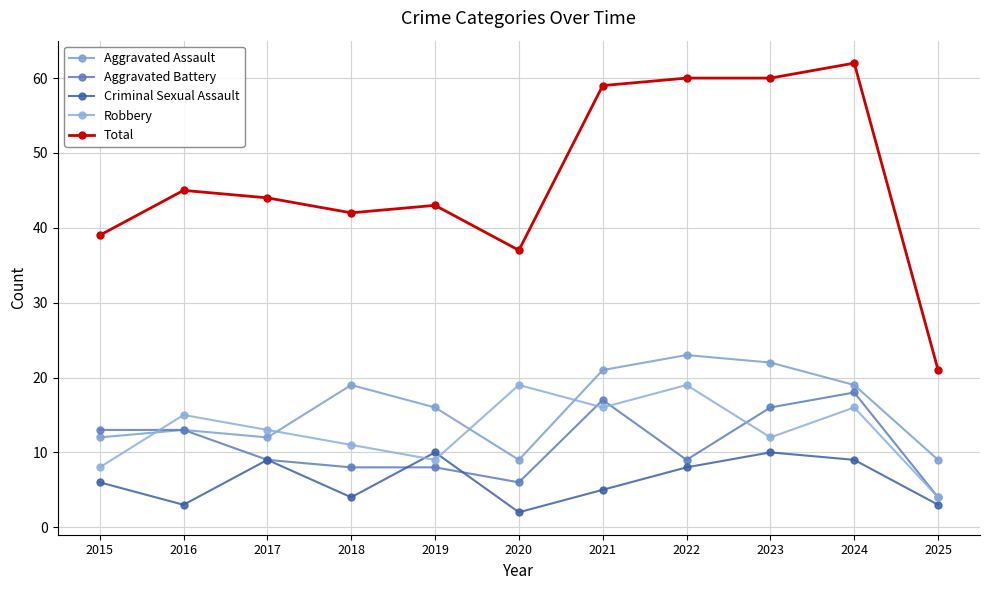

At which category does Total reach its first local peak?

2016